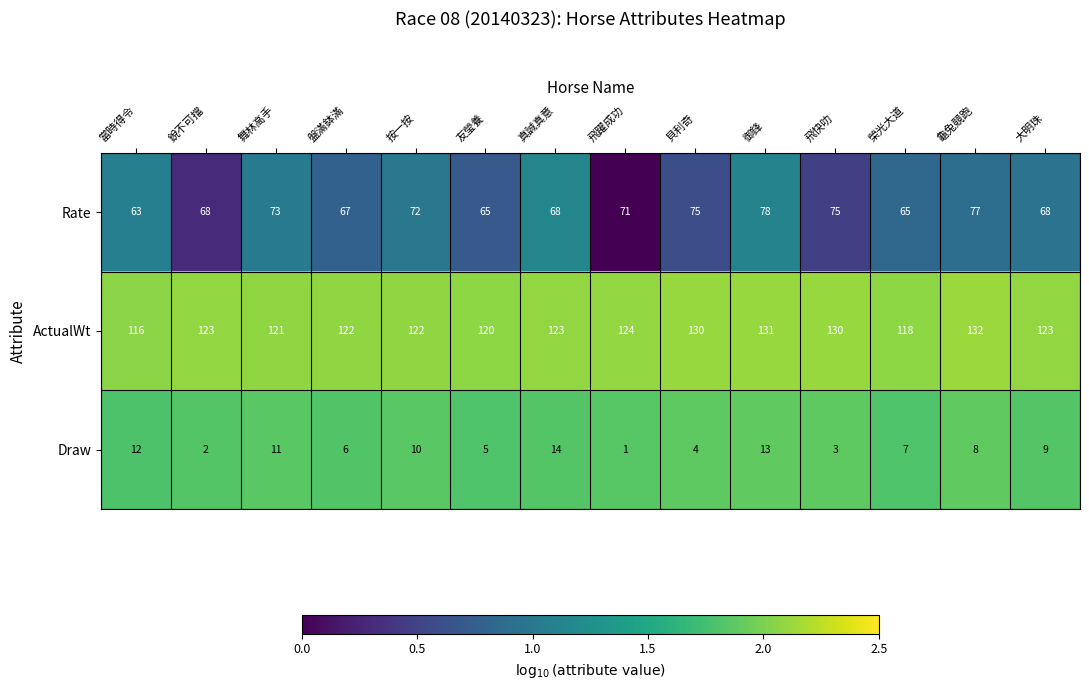

What value does the Rate series have at 榮光大道?

65